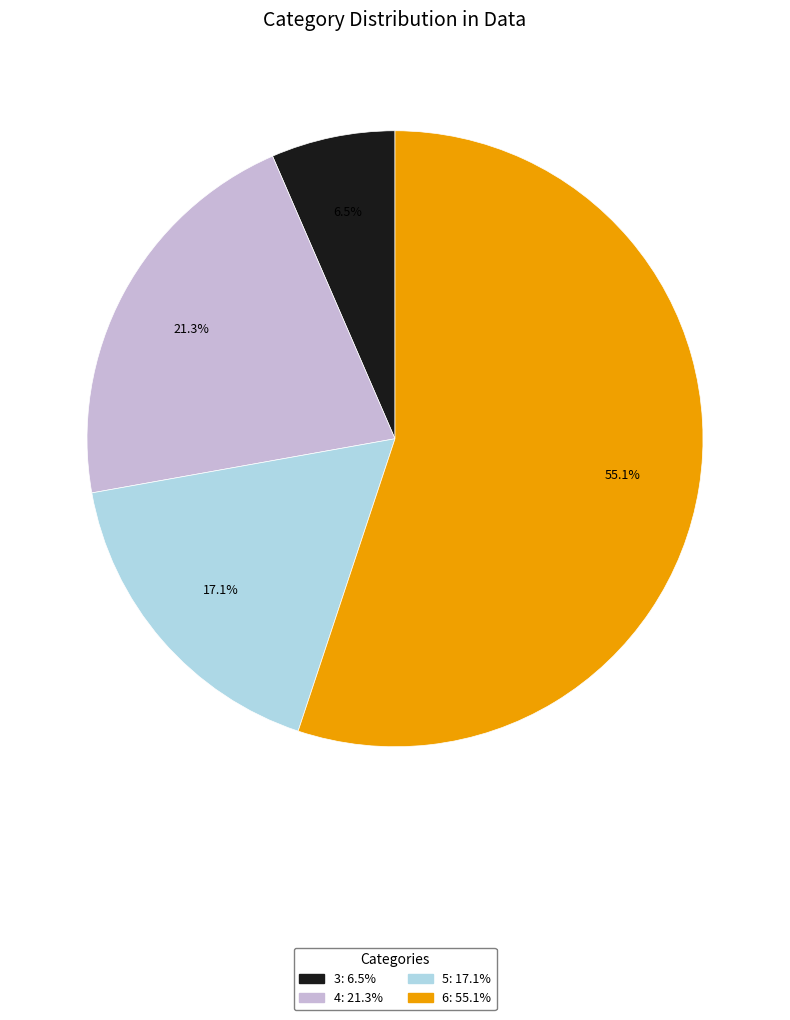

Is 6 the majority of the pie?

Yes